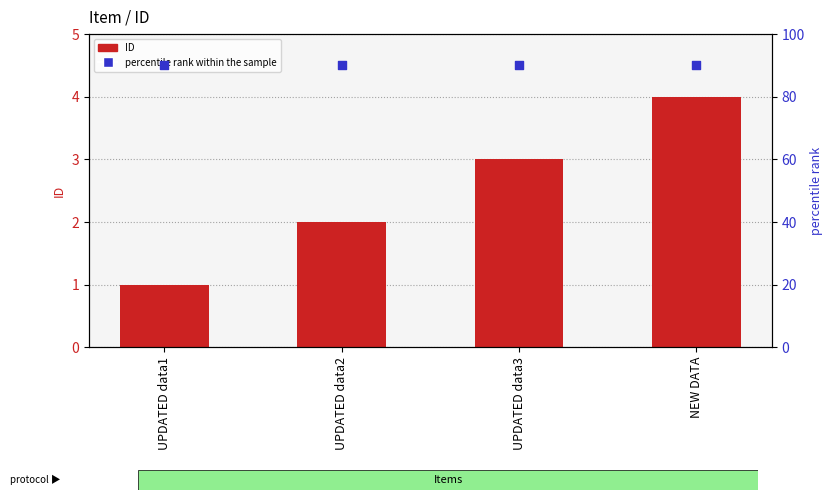

Which series has the widest spread of Y values?

ID